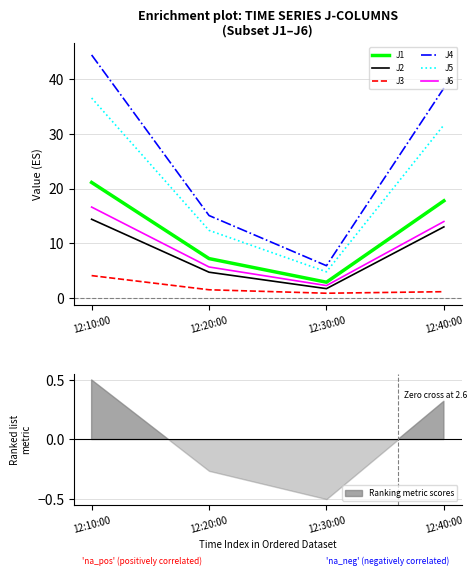

What is the label of the 3rd point from the right?

12:20:00